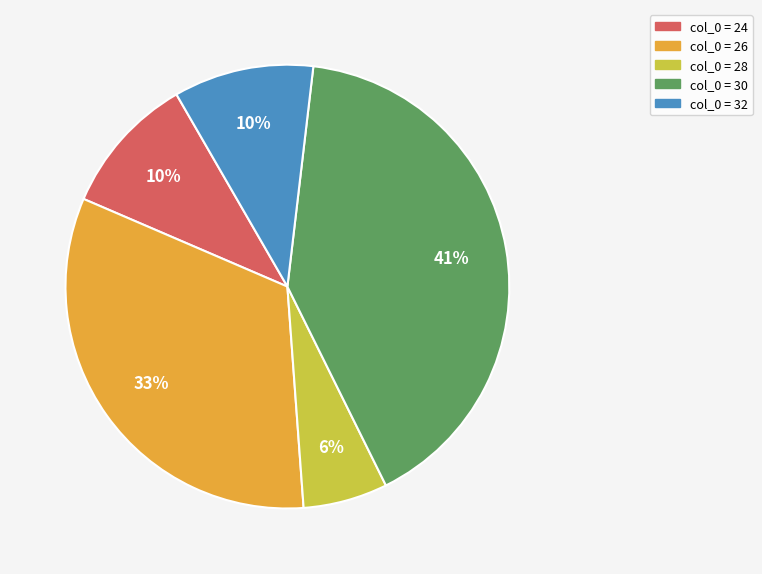

To the nearest percent, what is the difference between the largest and smallest slice percentages?

35%